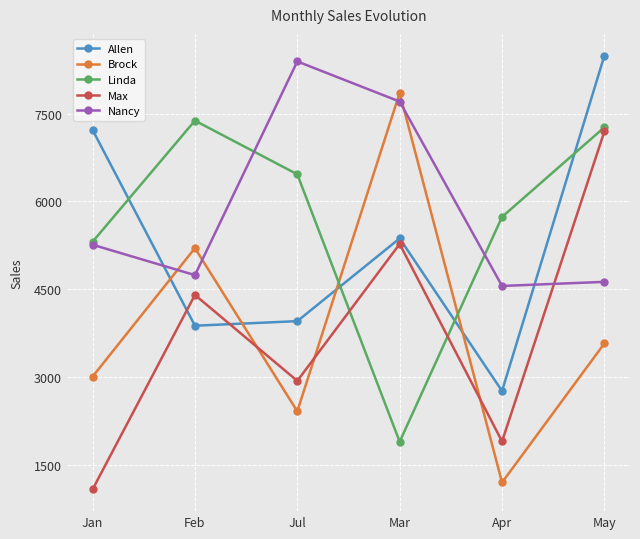

What is the approximate value of Linda at Jul, to the nearest 100?

6500